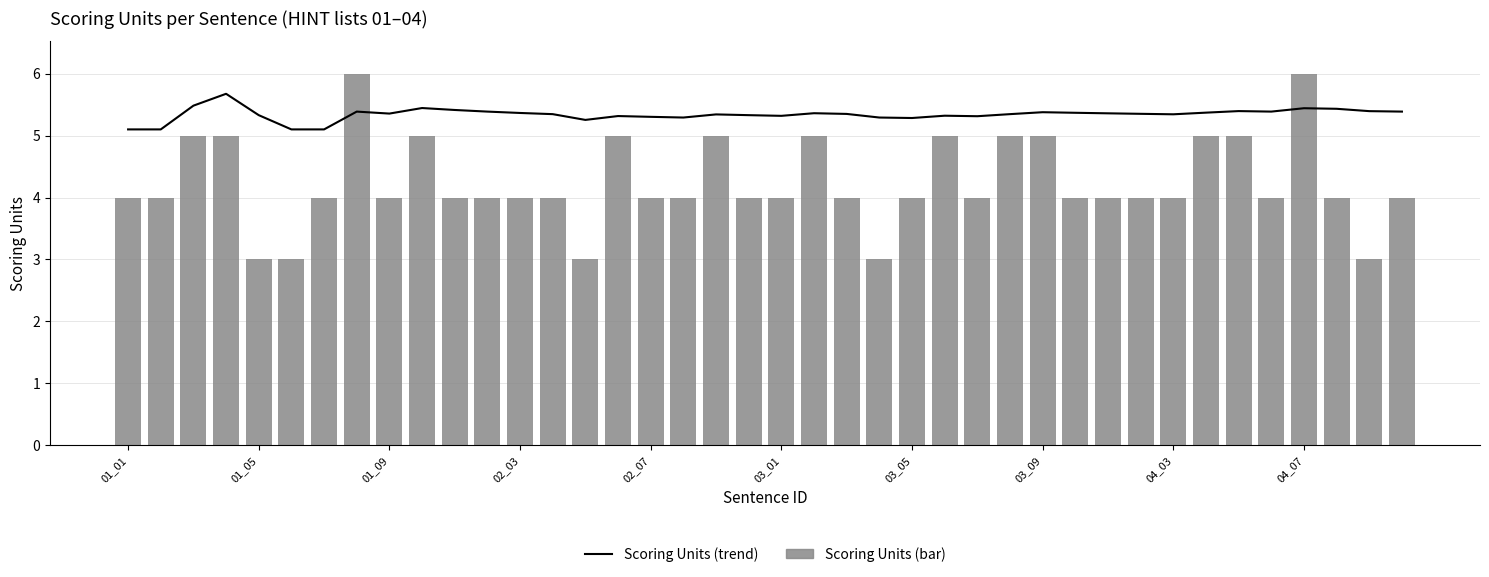

Is the value of Scoring Units (trend) at 13 greater than the value of Scoring Units (bar) at 21?

Yes